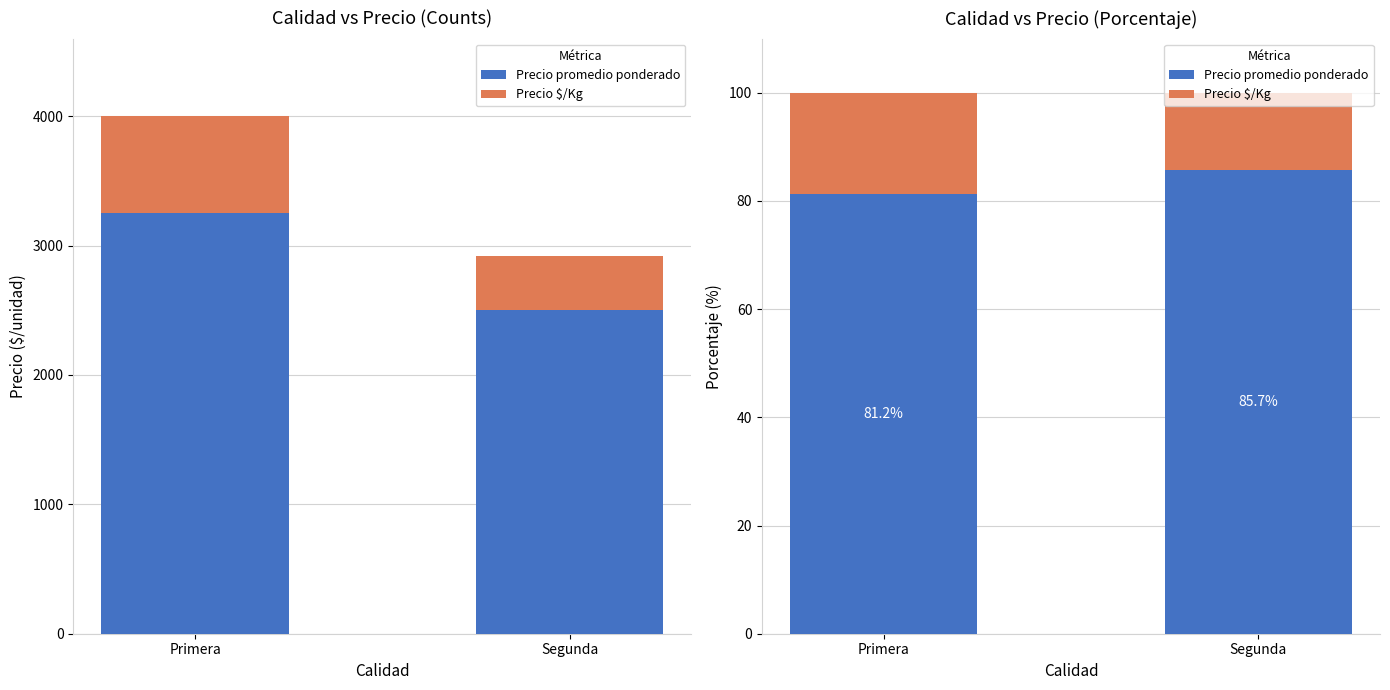

How many series are shown in this chart?

2